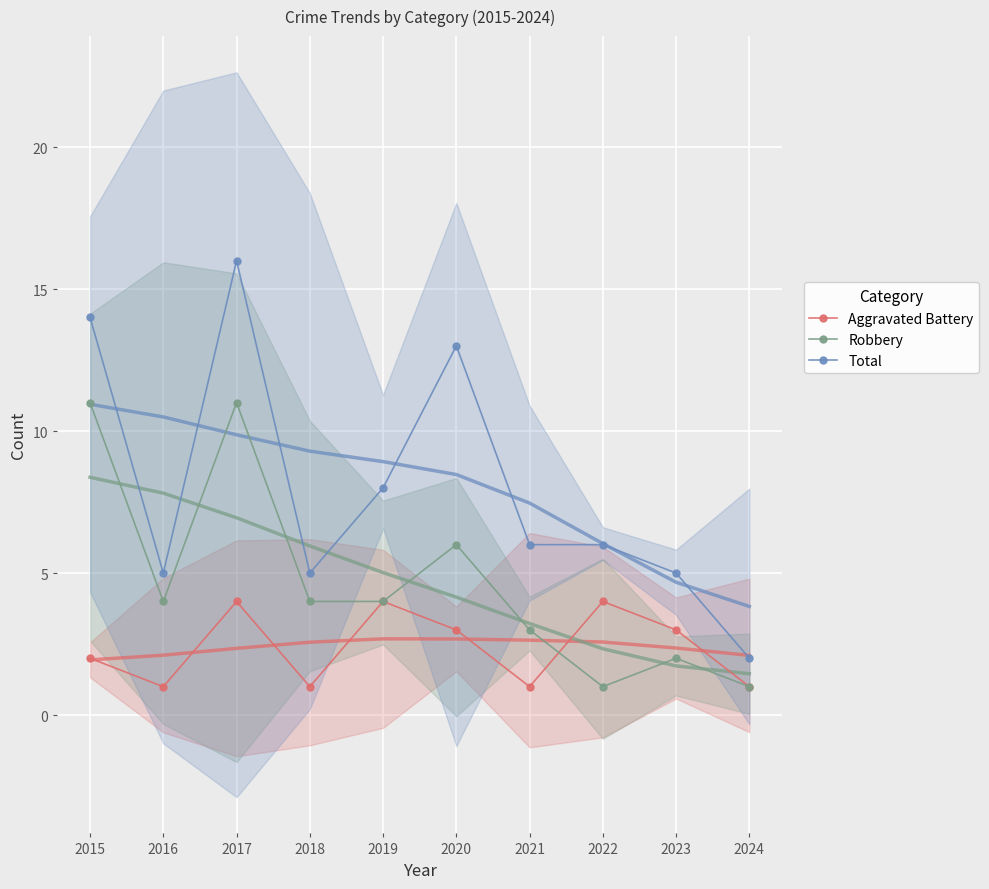

At which category does Total reach its first local valley?

2016